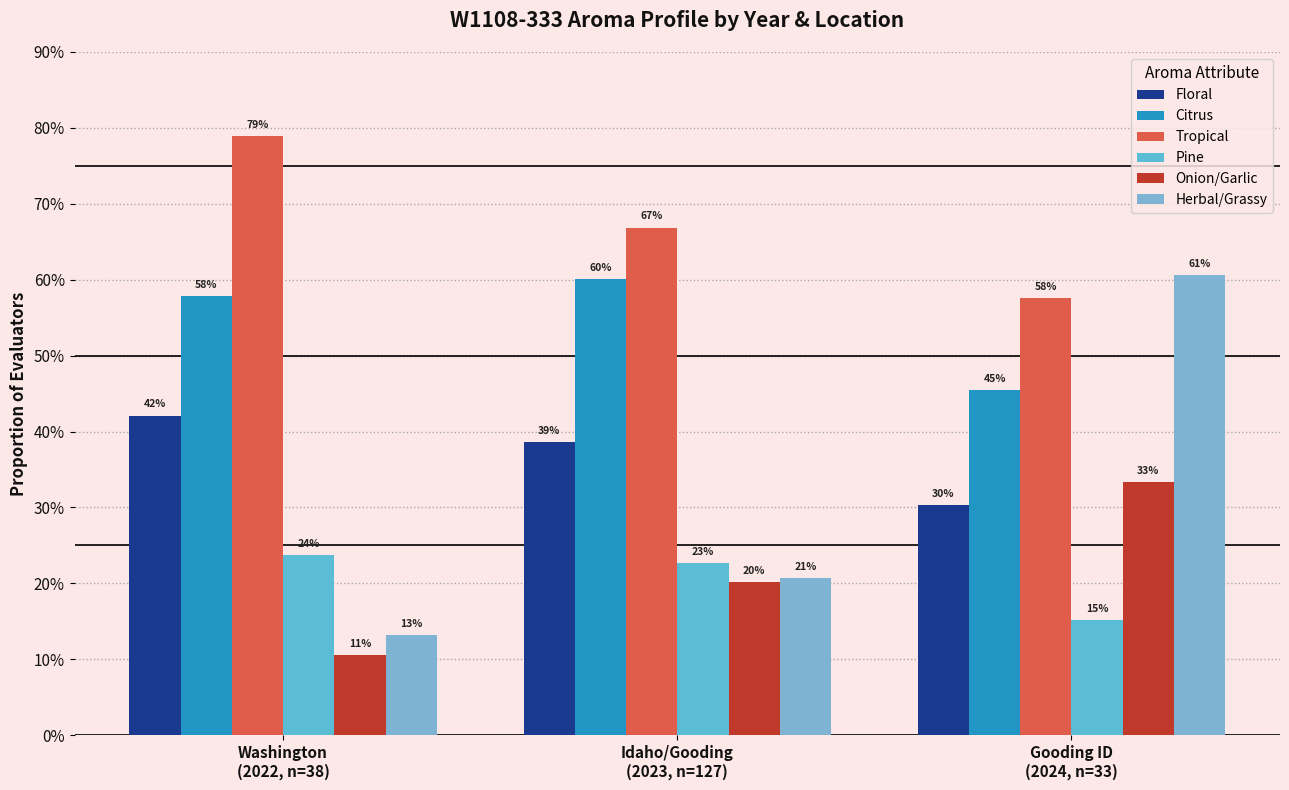

Which series changed the most between Idaho/Gooding
(2023, n=127) and Gooding ID
(2024, n=33)?

Herbal/Grassy